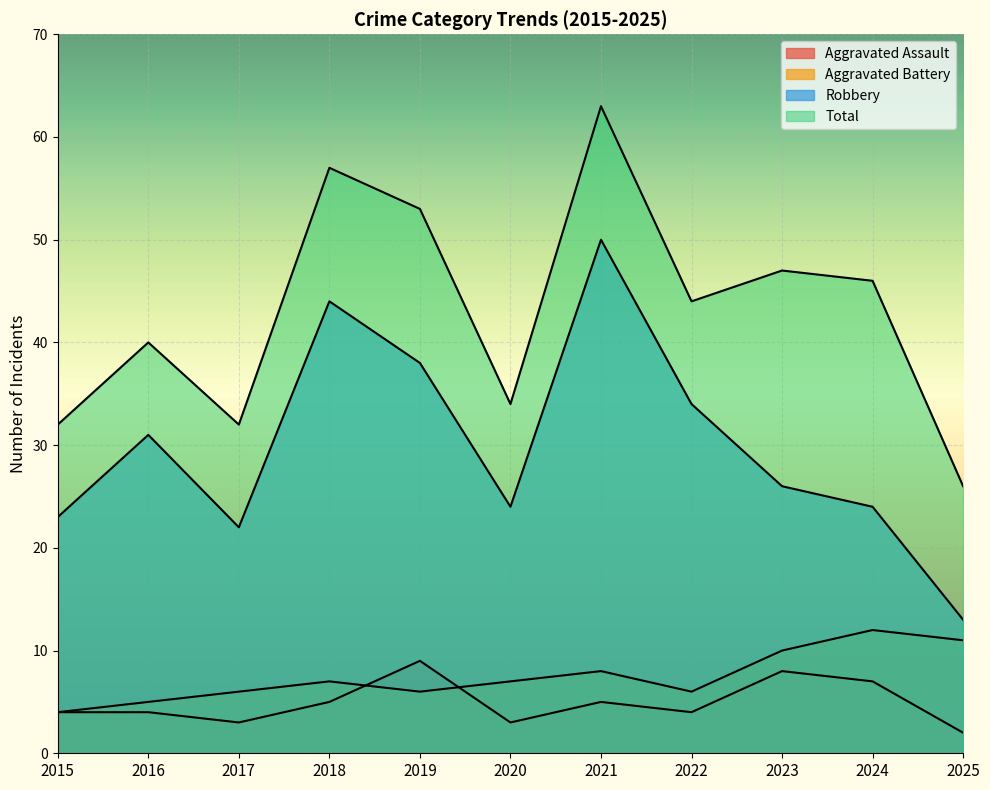

How many lines are shown in the chart?

4